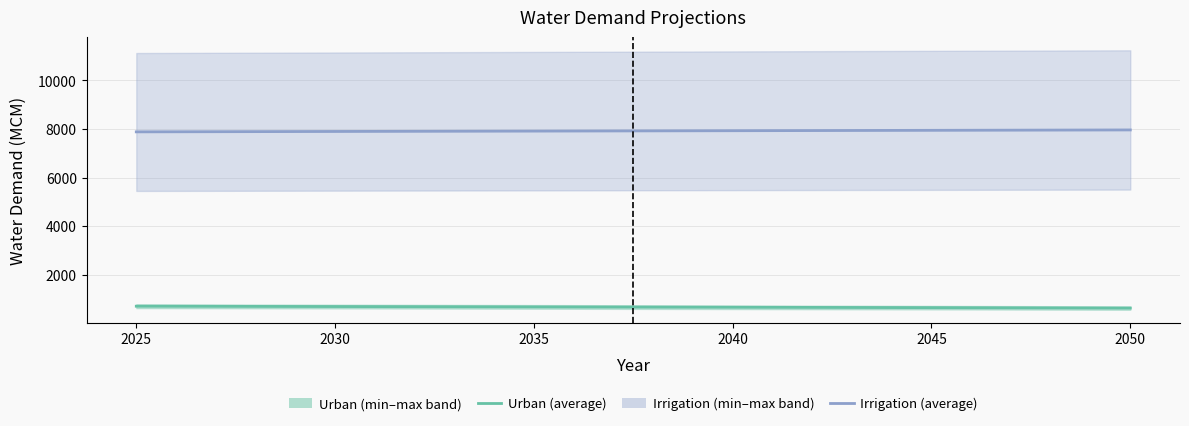

True or false: Irrigation and Urban intersect in this chart.

False